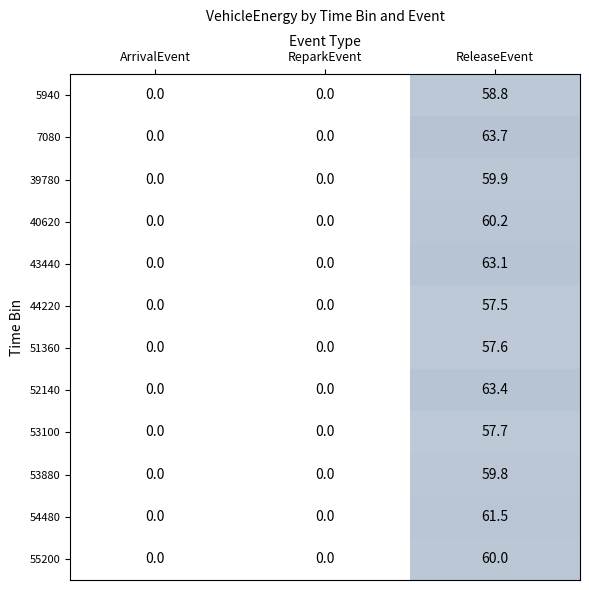

List the series in order of their peak value, highest first.

7080, 52140, 43440, 54480, 40620, 55200, 39780, 53880, 5940, 53100, 51360, 44220